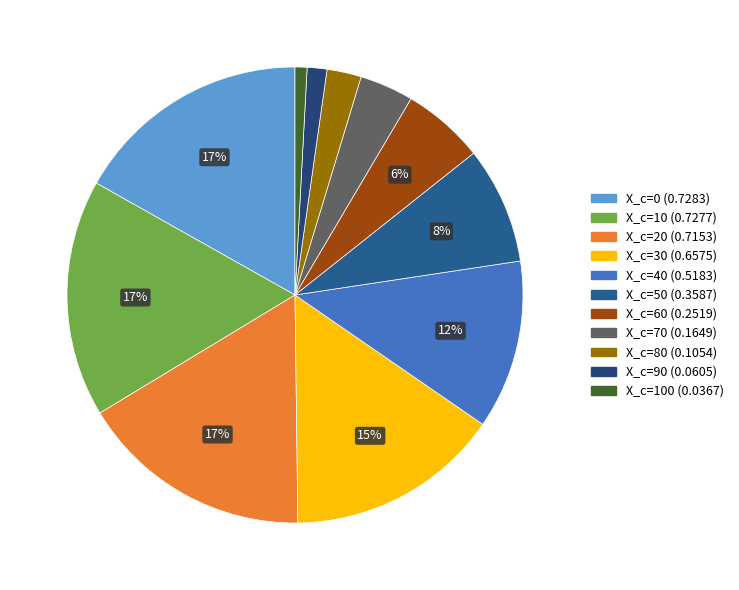

Count the number of slices in the pie.

11